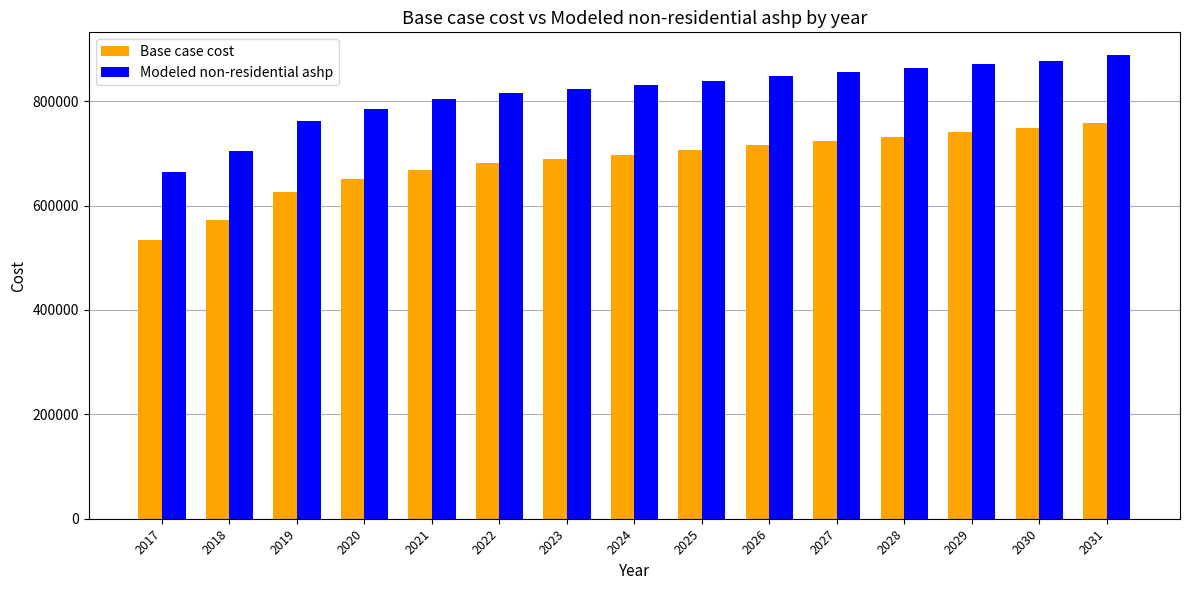

What is the value of the Base case cost bar at the 15th from the left?

758353.5